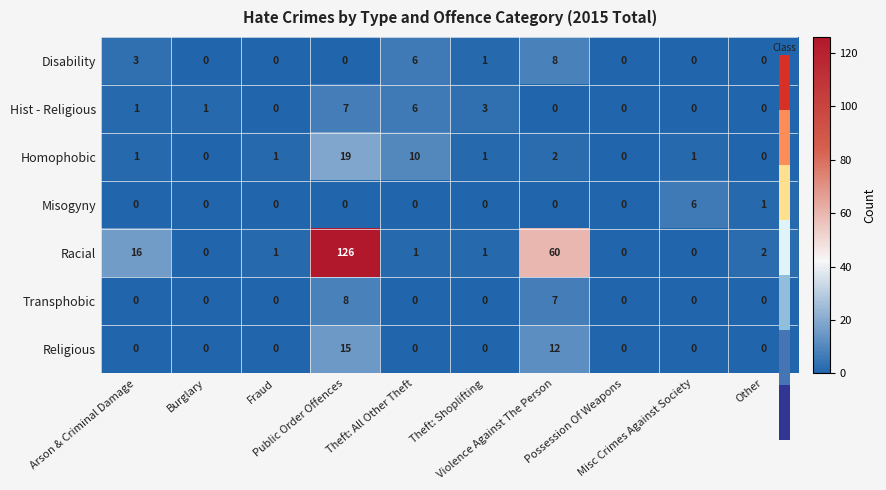

At which category is the sum across all series the highest?

Public Order Offences